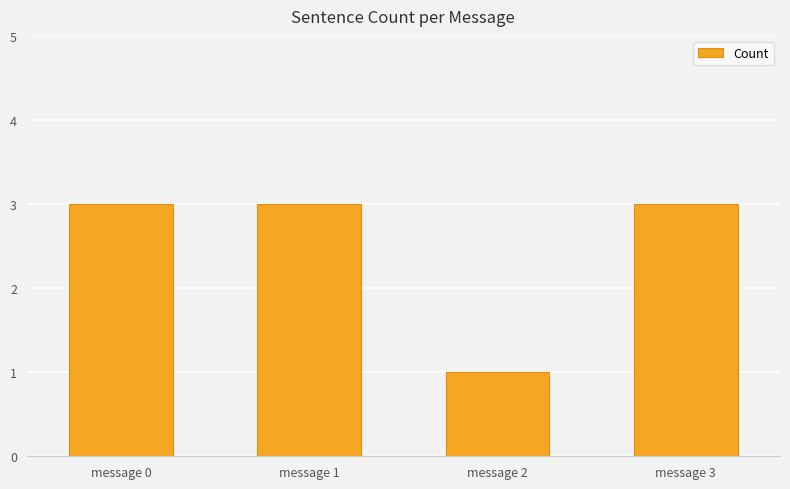

Is it true that the value at message 0 is 2?

False